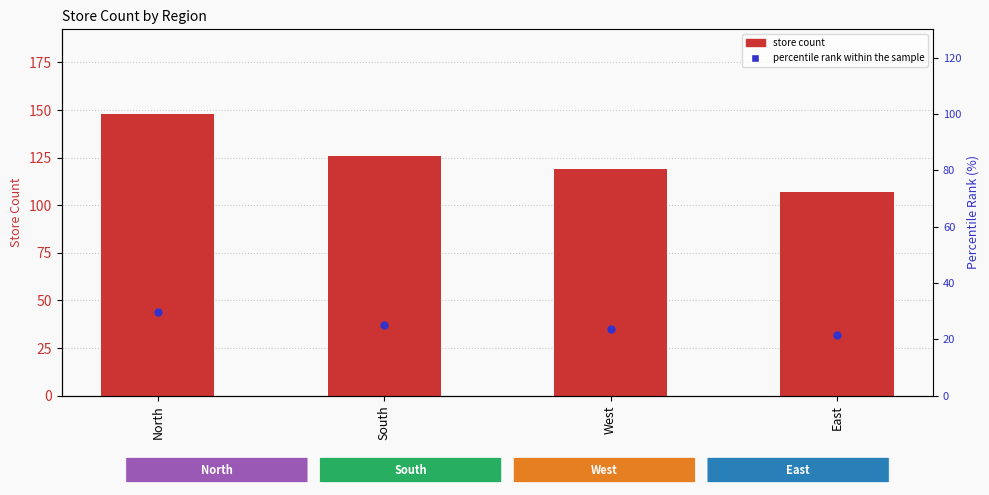

Which series has the largest total across all categories?

store count